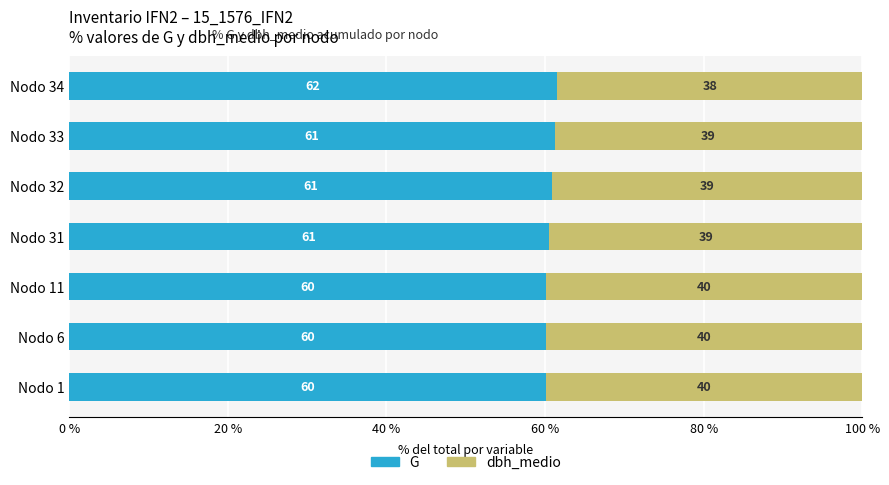

What is the total value across all series at Nodo 31?

100.0